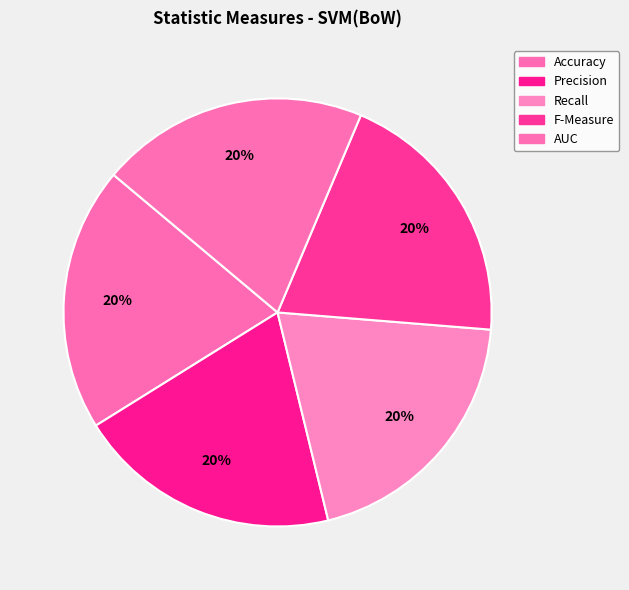

How many segments does this pie chart have?

5